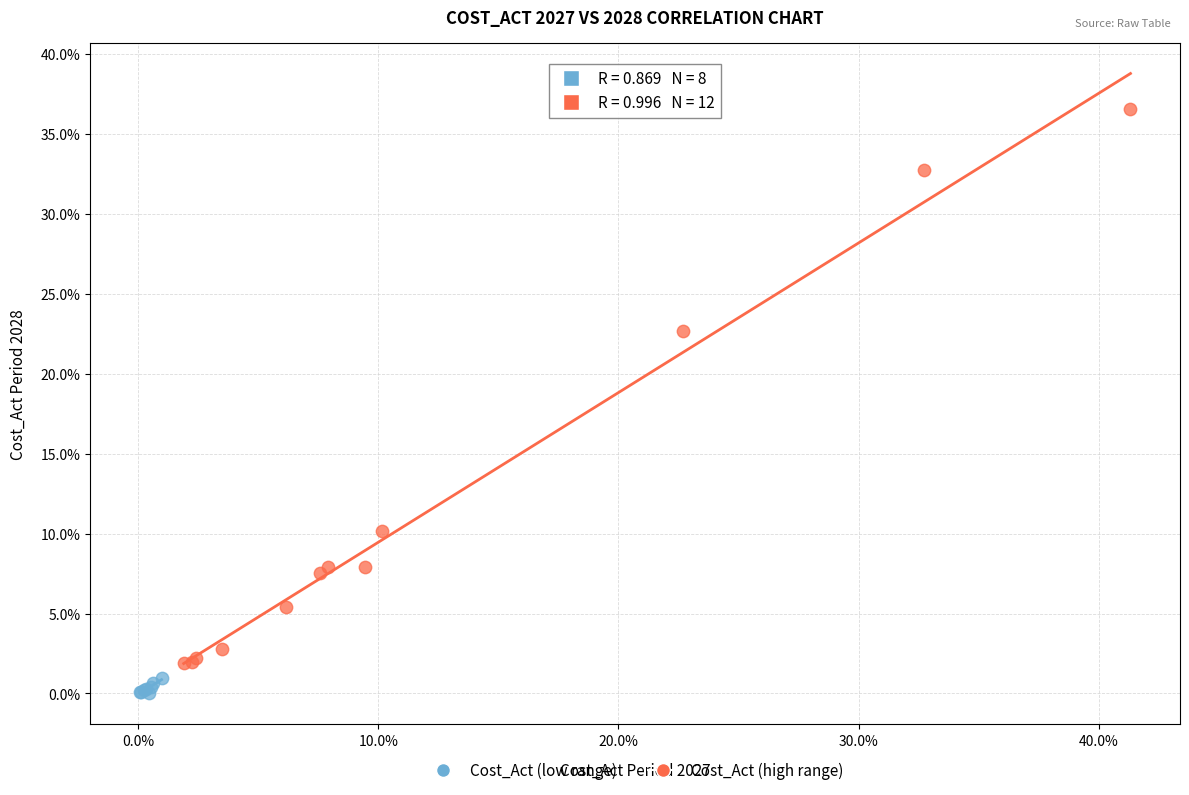

What are all the series names shown in the legend?

Cost_Act (low range), Cost_Act (high range)